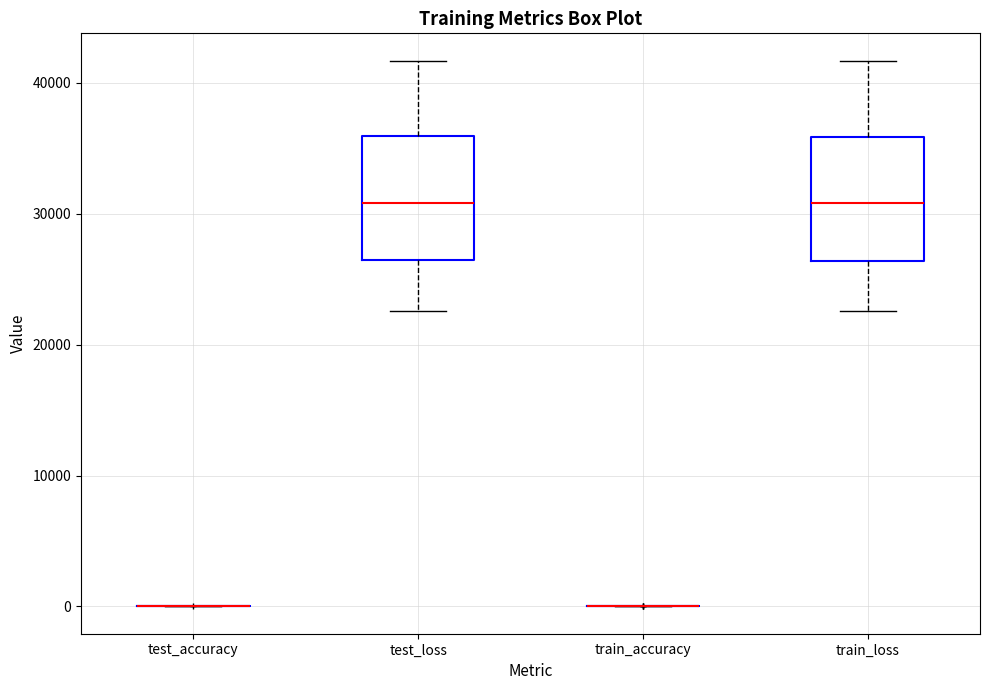

Where does the lower whisker of the box for test_loss end on the y-axis? The values are not printed on the chart, so give them approximately, as read against the axis.

23000